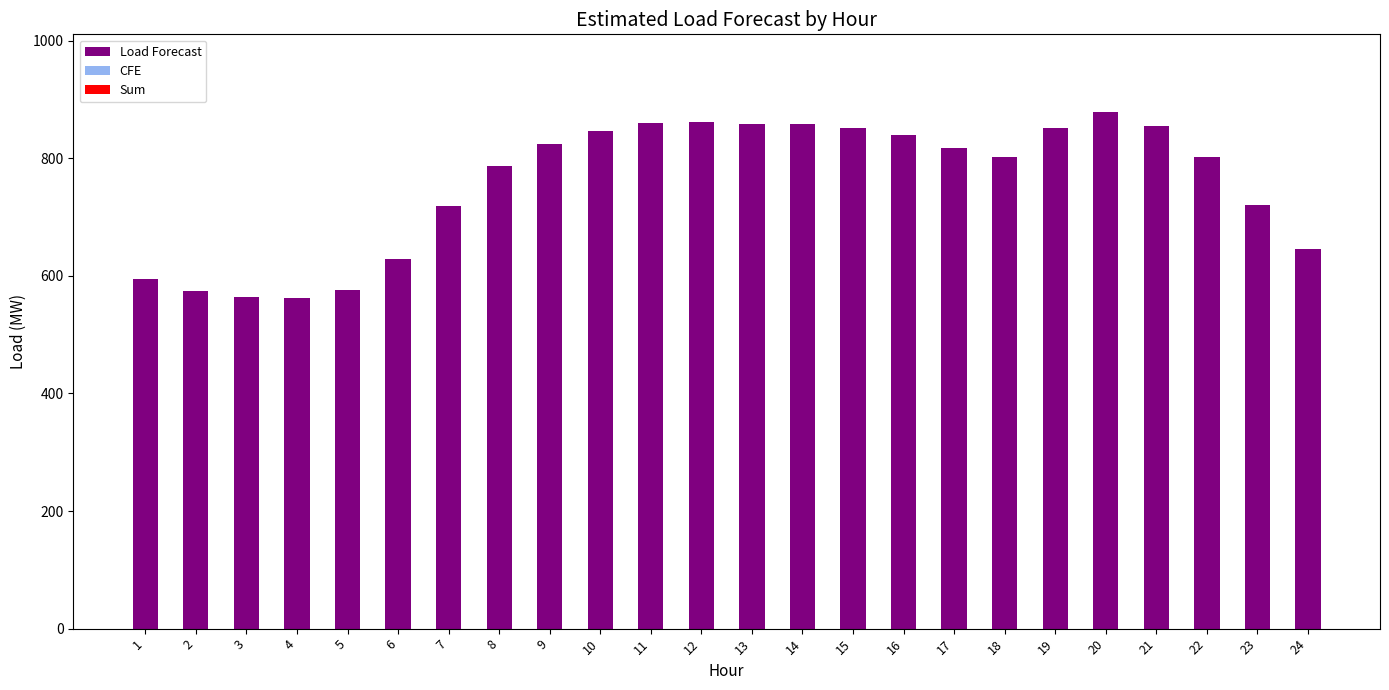

What is the value of the 7th bar from the left?

718.7